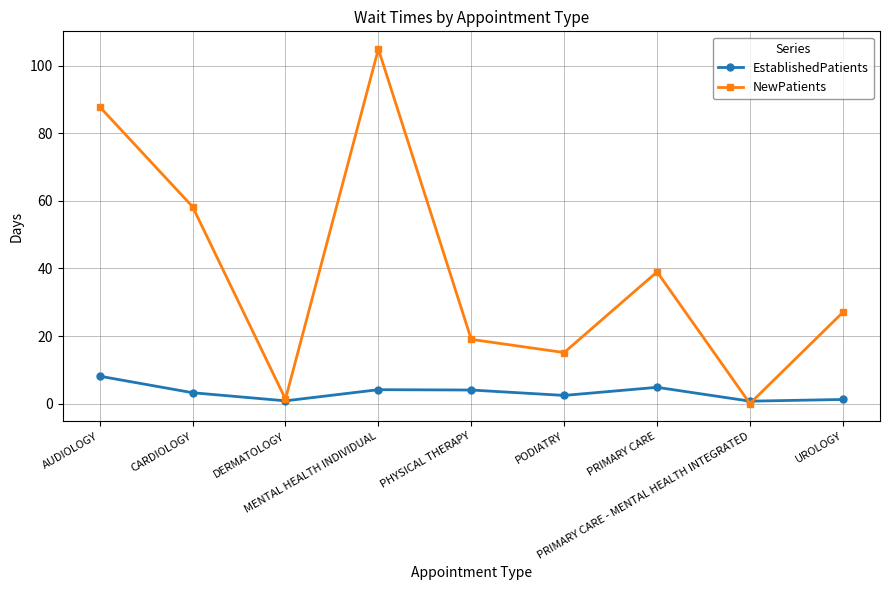

What is the total value across all series at MENTAL HEALTH INDIVIDUAL?

109.1